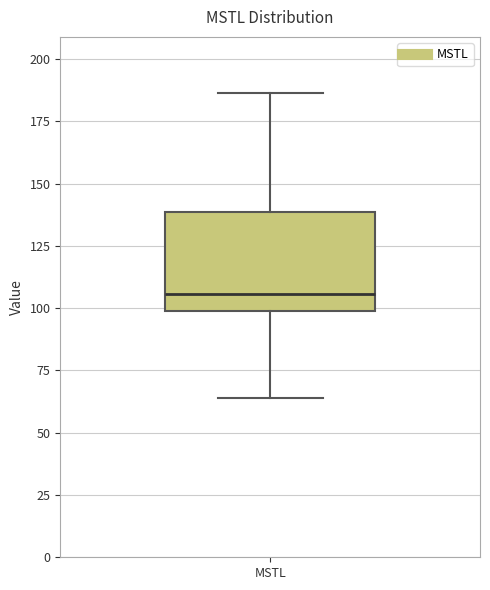

Where is the upper edge of the box for MSTL on the y-axis? The values are not printed on the chart, so give them approximately, as read against the axis.

140